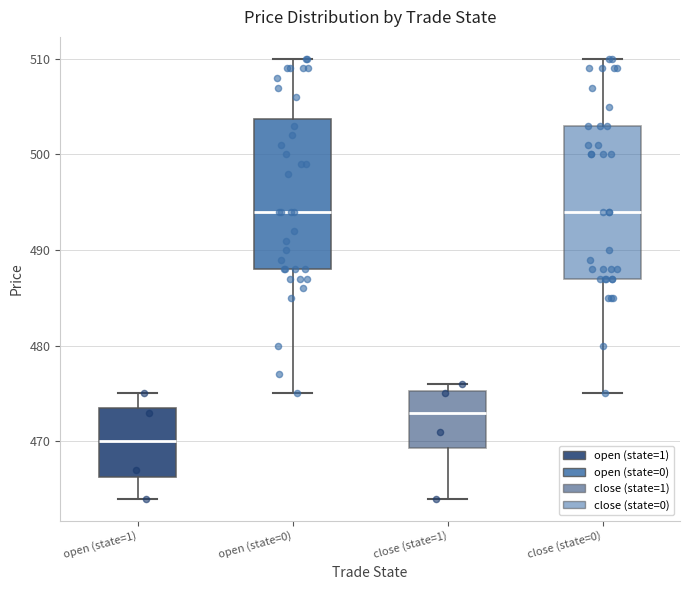

Which box has the lowest median line?

open (state=1)